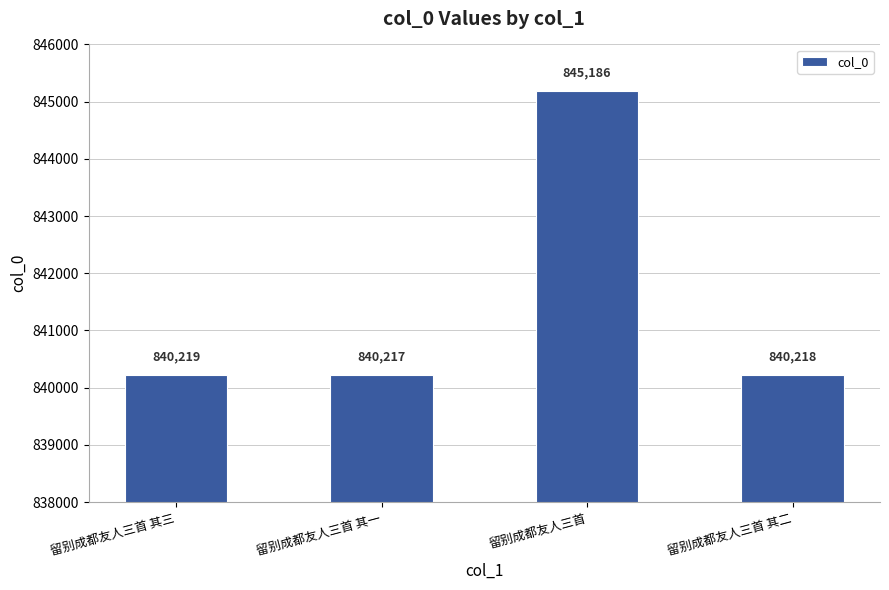

What position from the right is 留别成都友人三首 其二?

1